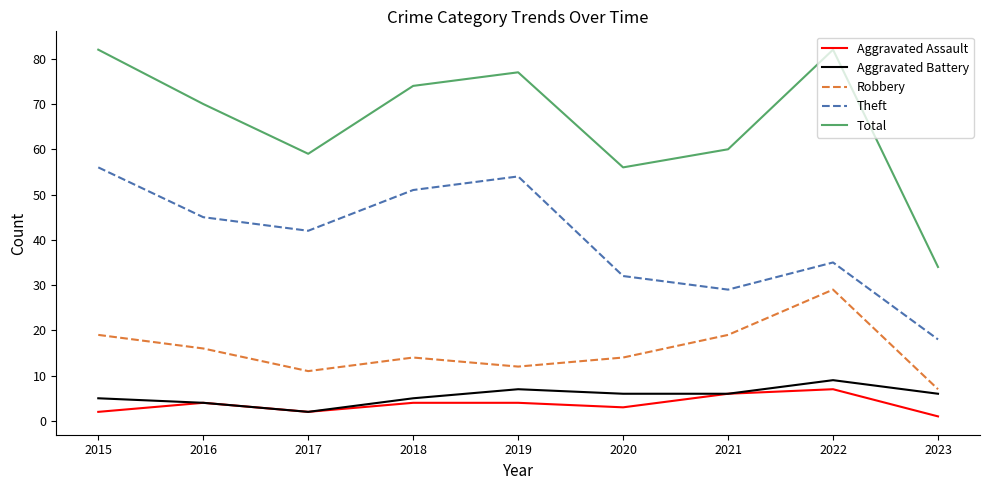

Count the number of data series in this chart.

5